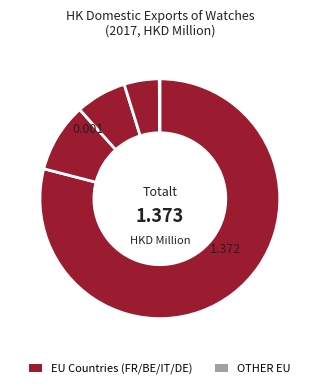

Count the number of slices in the pie.

5